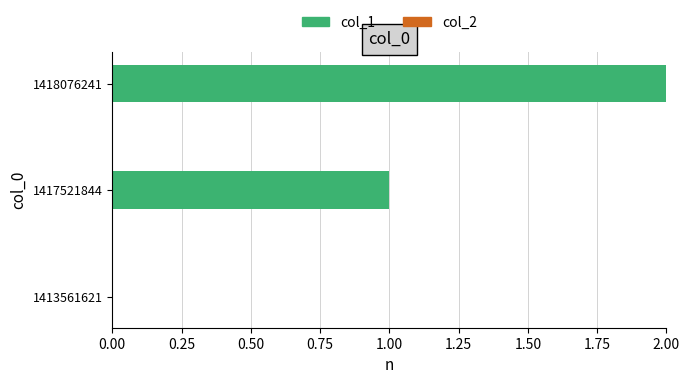

What is the ratio of the value at 1418076241 to the value at 1417521844?

2.0